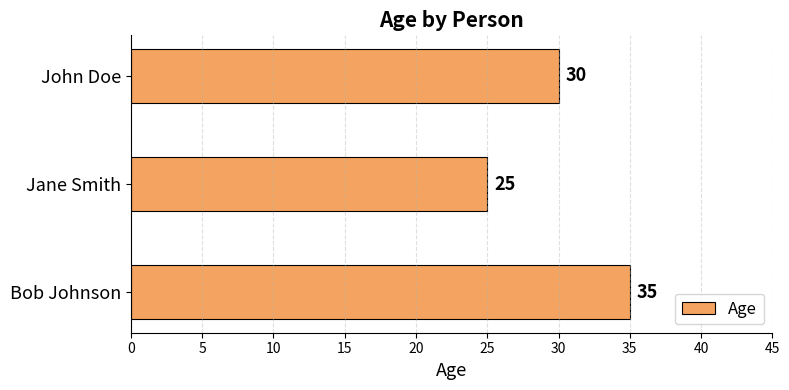

What is the change in value from John Doe to Bob Johnson?

+5